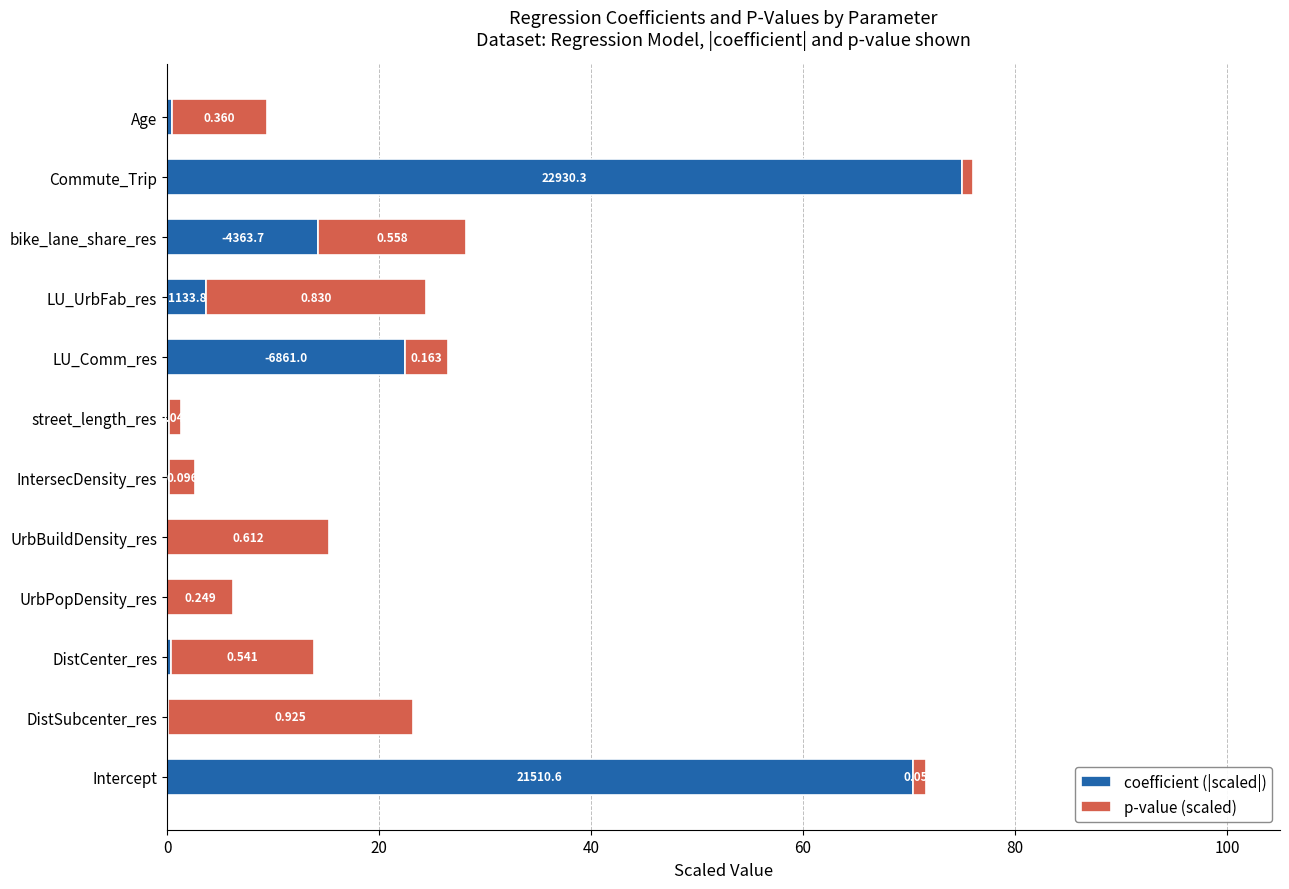

What are all the series names shown in the legend?

coefficient (|scaled|), p-value (scaled)